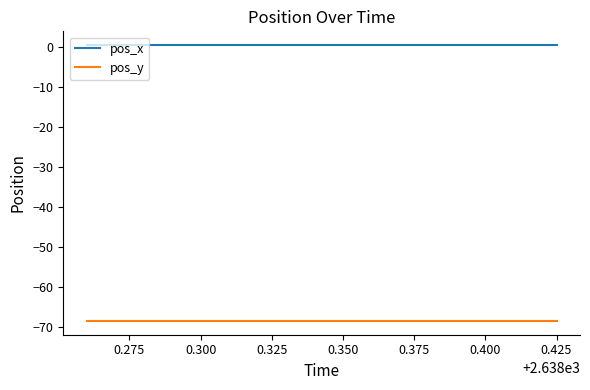

What is the sum of all pos_x values?

10.1